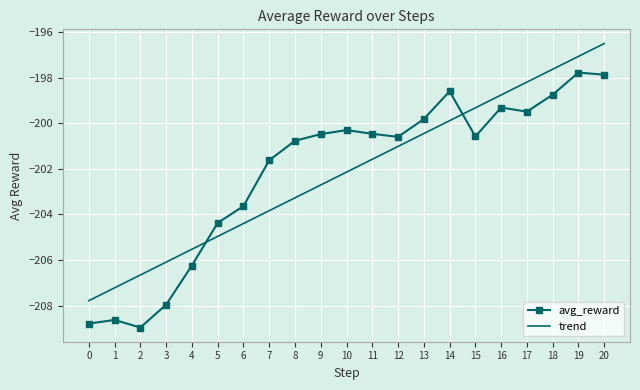

After their last crossing, which series has the higher values: avg_reward or trend?

trend